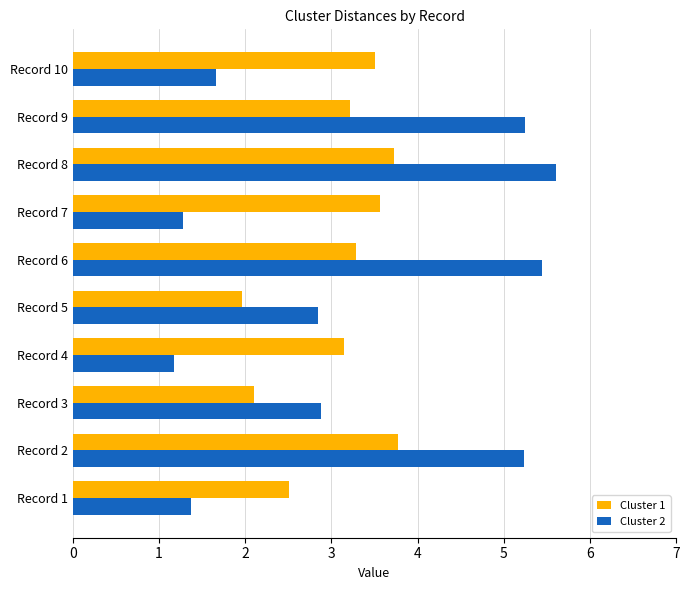

The Cluster 1 series shows 3.5 at Record 10. True or false?

True